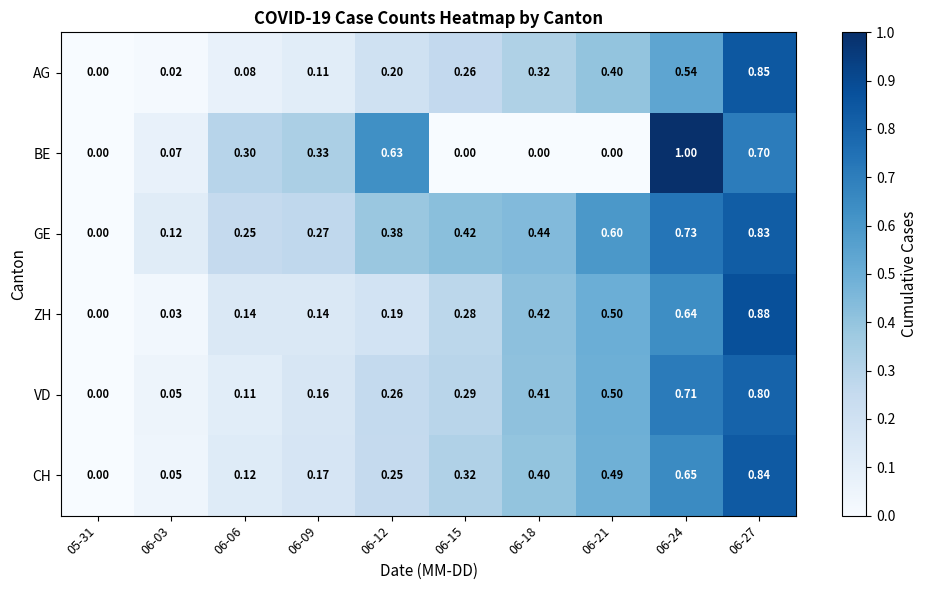

Rank the series by their maximum value, from lowest to highest.

VD, GE, CH, AG, ZH, BE